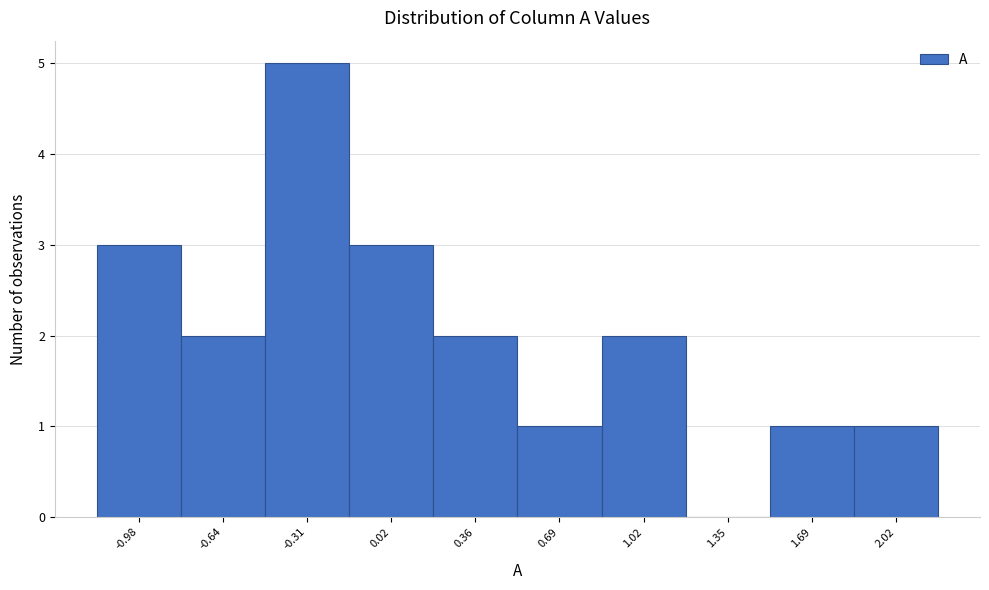

How tall is the bar that spans -0.15 to 0.20 on the x-axis? Neither the bar edges nor the heights are printed on the chart, so give them approximately, as read against the axes.

3